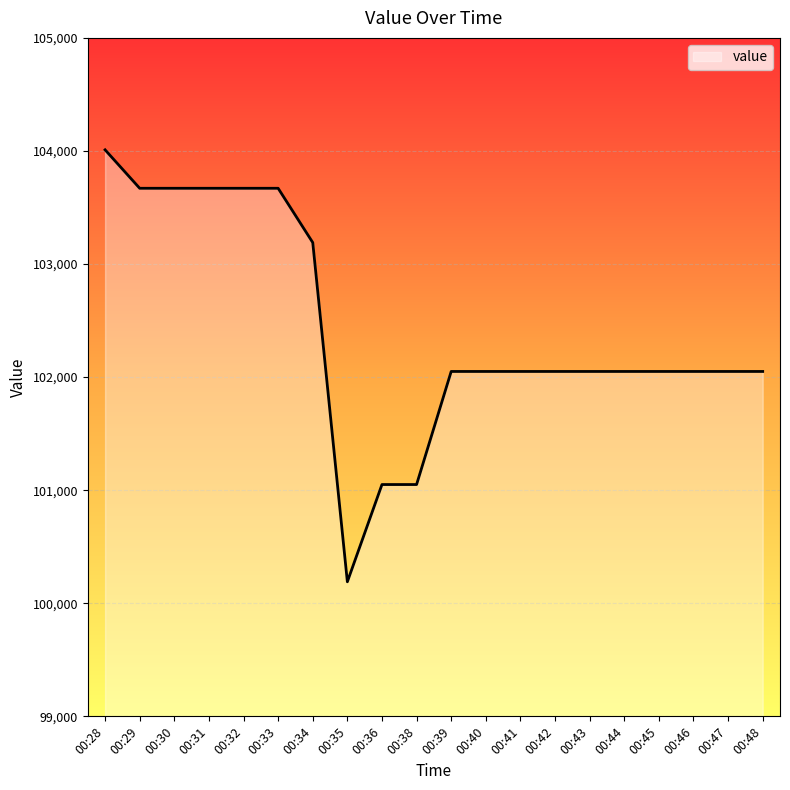

Reading left to right, transcribe all the data shown in this chart.

00:28=104010	00:29=103670	00:30=103670	00:31=103670	00:32=103670	00:33=103670	00:34=103190	00:35=100190	00:36=101050	00:38=101050	00:39=102050	00:40=102050	00:41=102050	00:42=102050	00:43=102050	00:44=102050	00:45=102050	00:46=102050	00:47=102050	00:48=102050